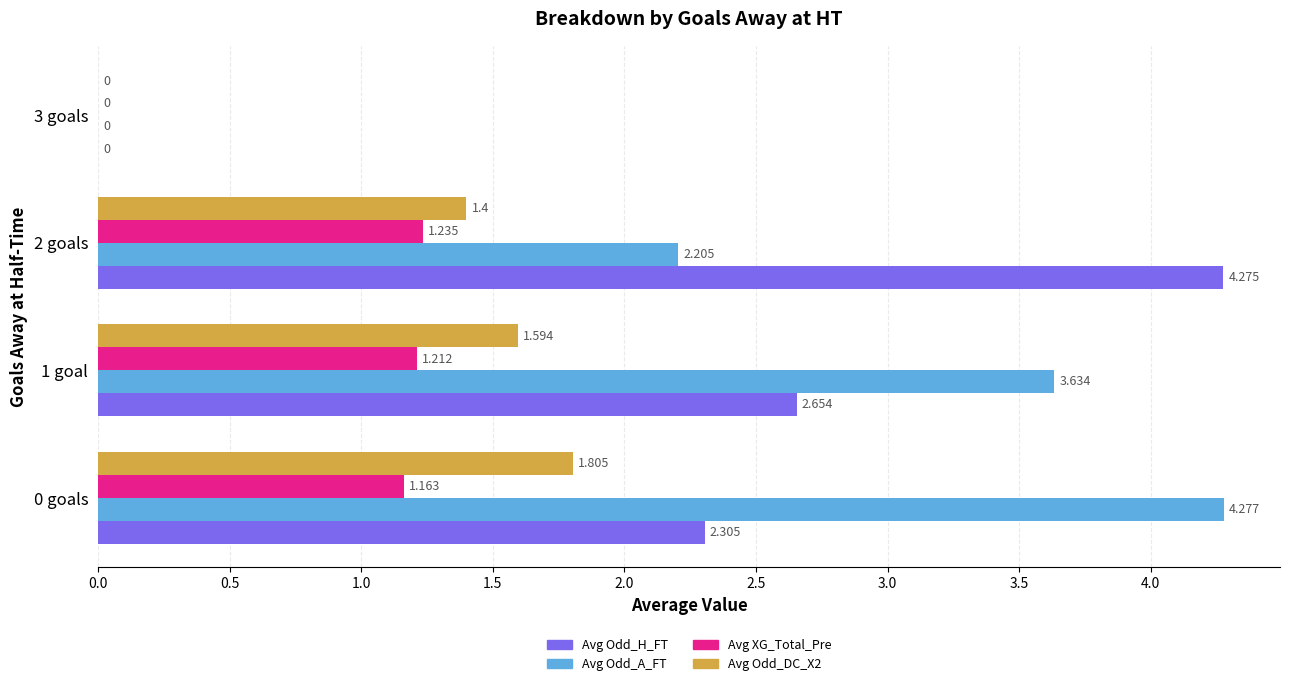

Which series has the largest total across all categories?

Avg Odd_A_FT